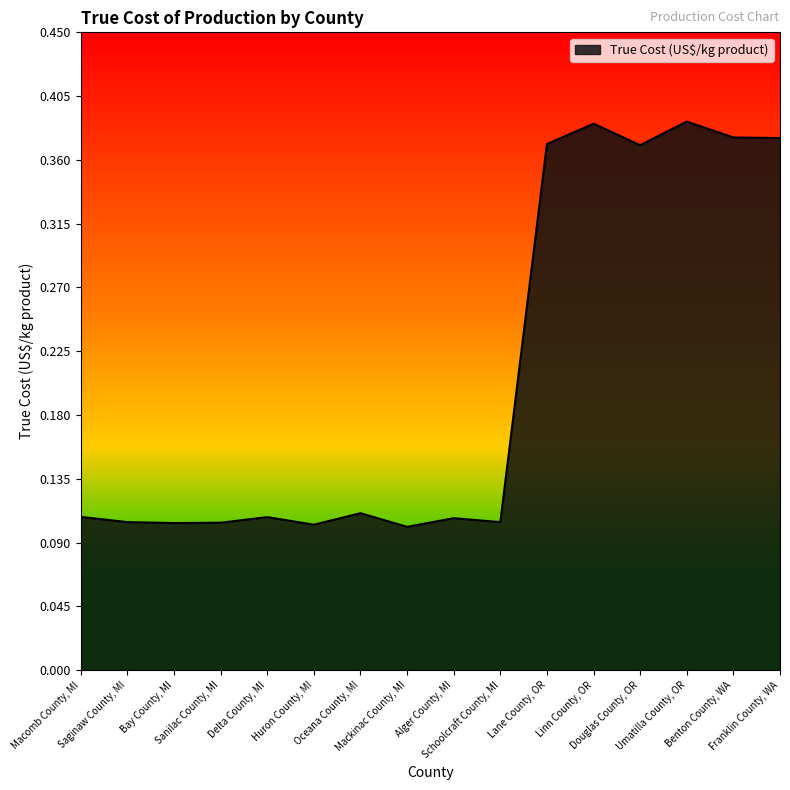

Does the chart have visible grid lines?

No